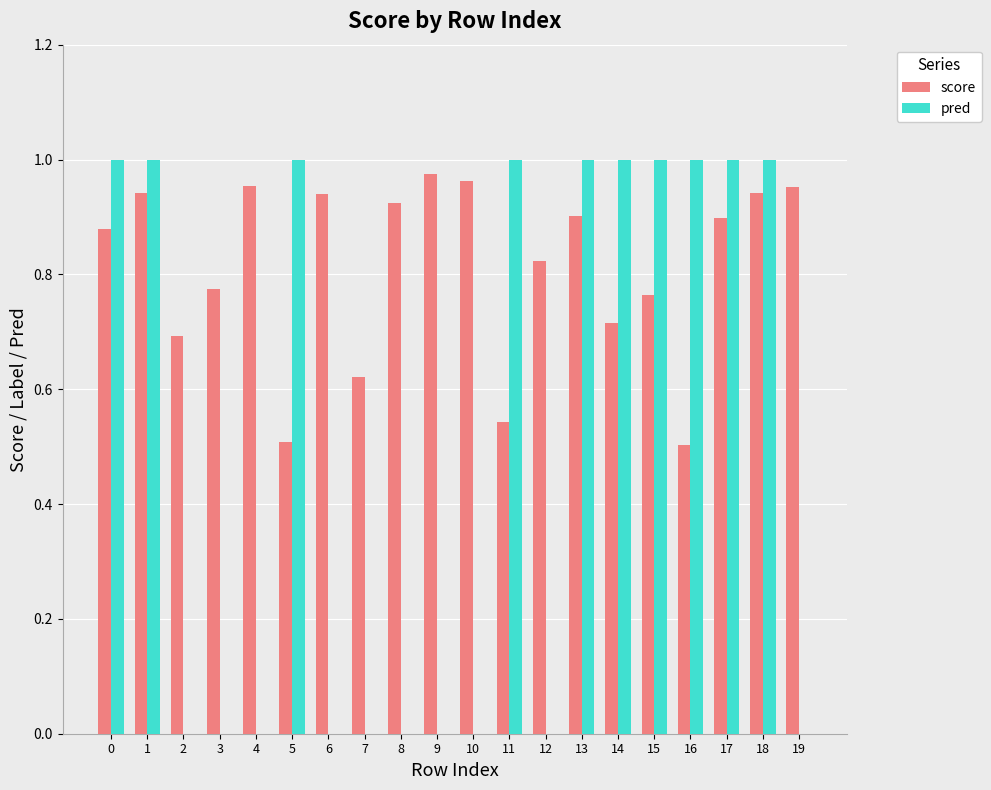

What is the sum of the score values at 13 and 5?

1.4